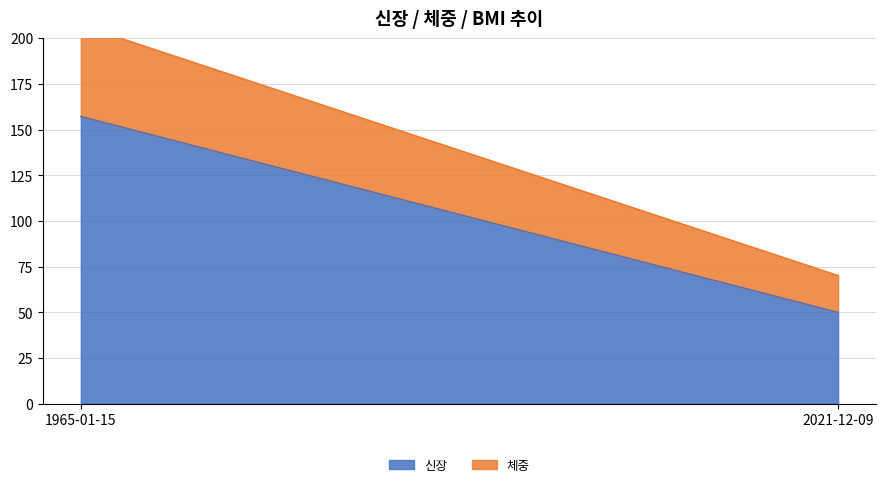

Reading left to right, what are all the values shown in this chart?

신장: 157.2	50.0
체중: 50.0	20.2